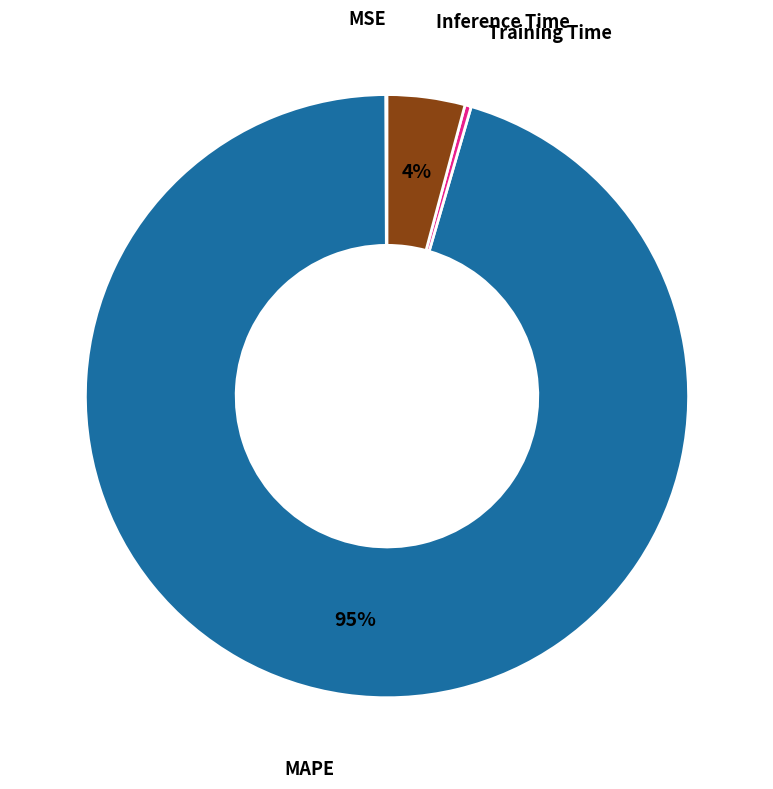

Is MAPE the majority of the pie?

Yes